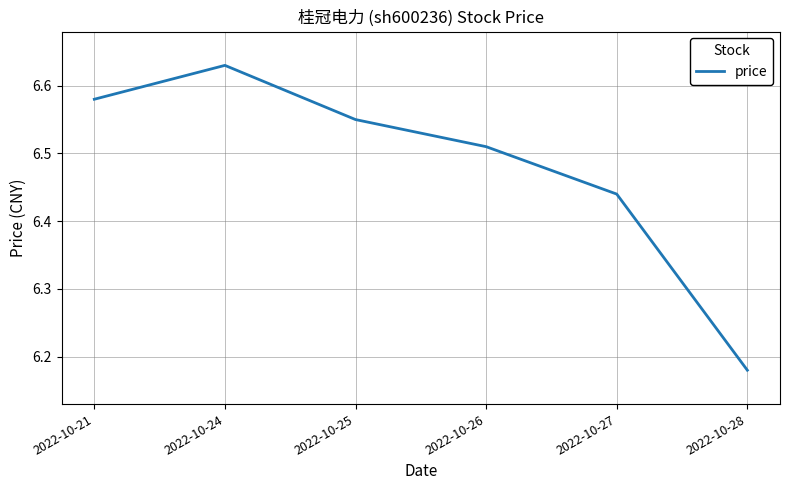

True or false: the data shows 4.1 at 2022-10-24.

False